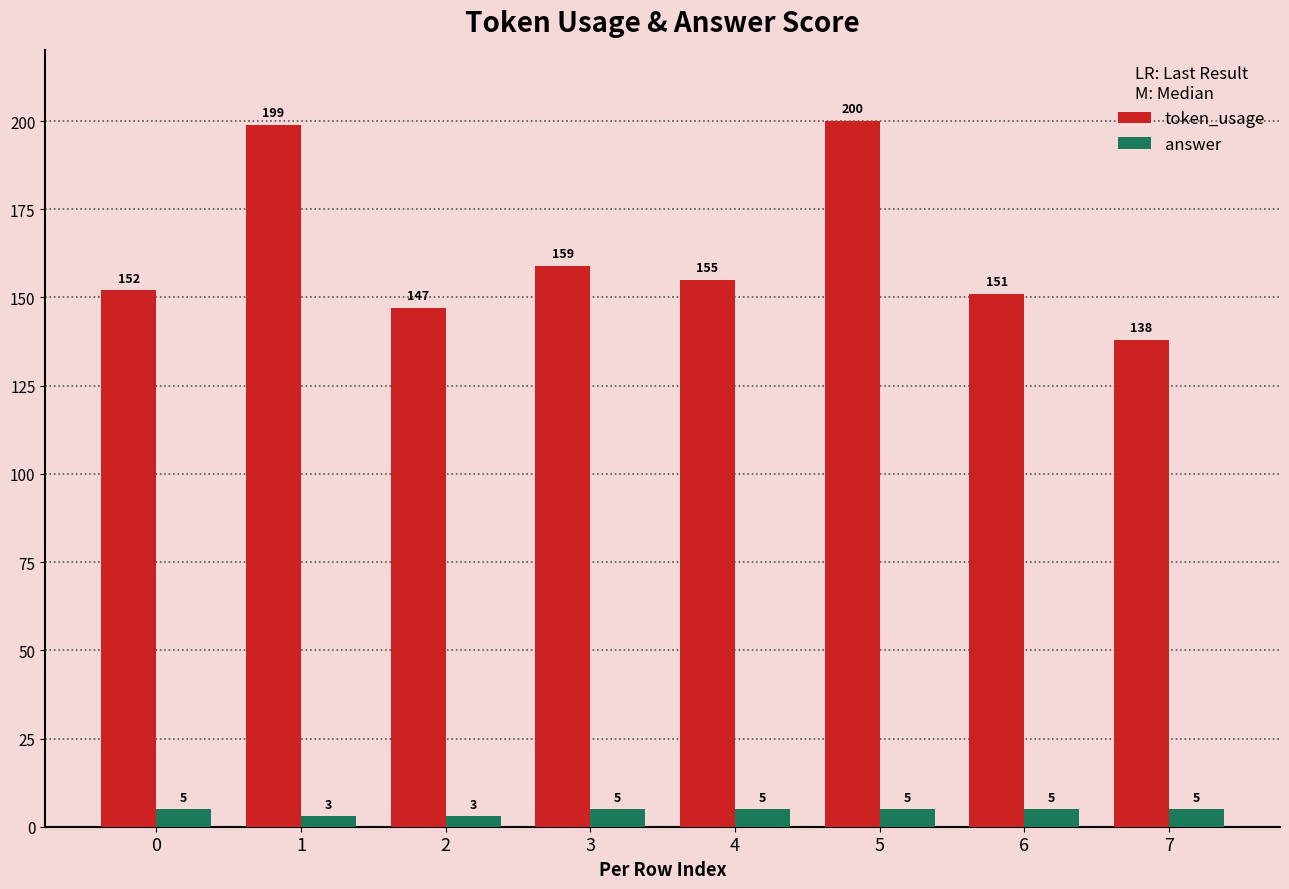

Reading right to left, extract all data points from this chart.

token_usage: 7=138	6=151	5=200	4=155	3=159	2=147	1=199	0=152
answer: 7=5	6=5	5=5	4=5	3=5	2=3	1=3	0=5